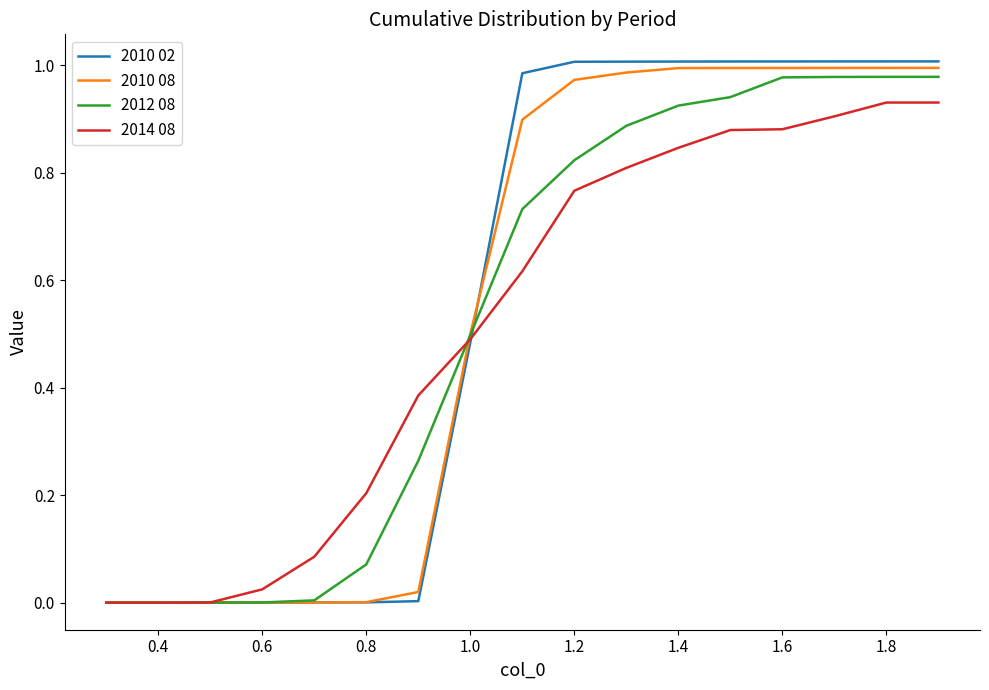

What are all the series names shown in the legend?

2010 02, 2010 08, 2012 08, 2014 08